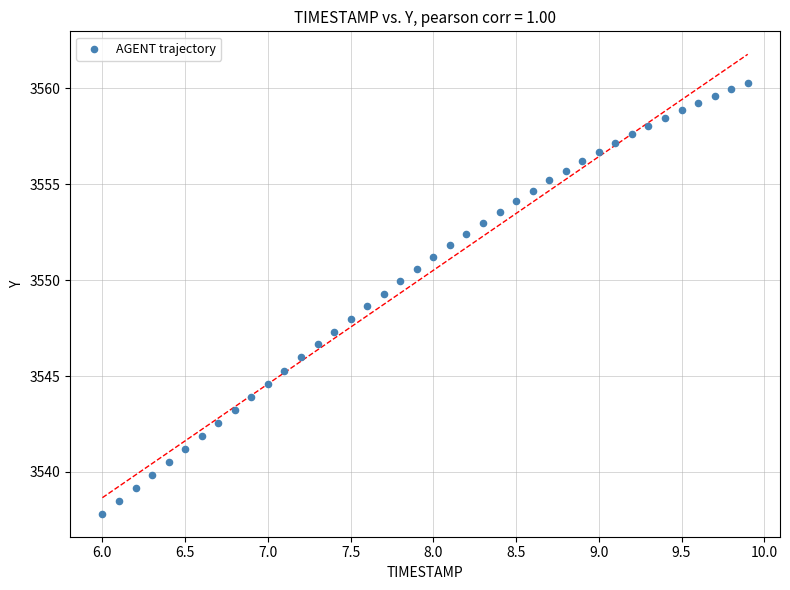

What is the range of X values (max minus min)?

3.9